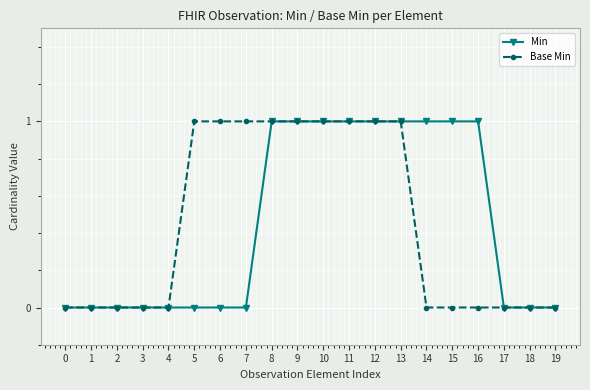

True or false: Min has a value of 0 at 2.

True